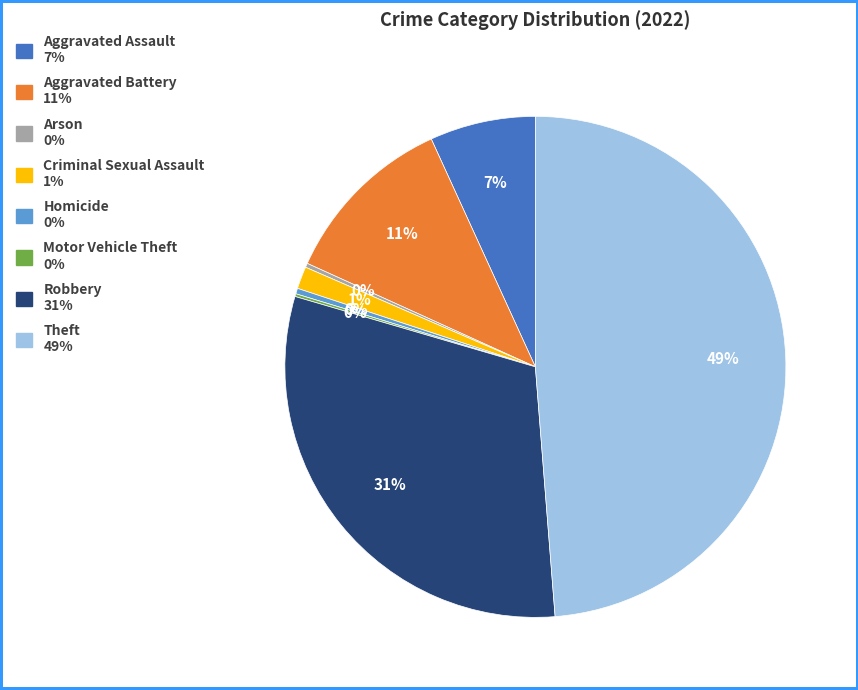

Does any single category account for the majority?

No